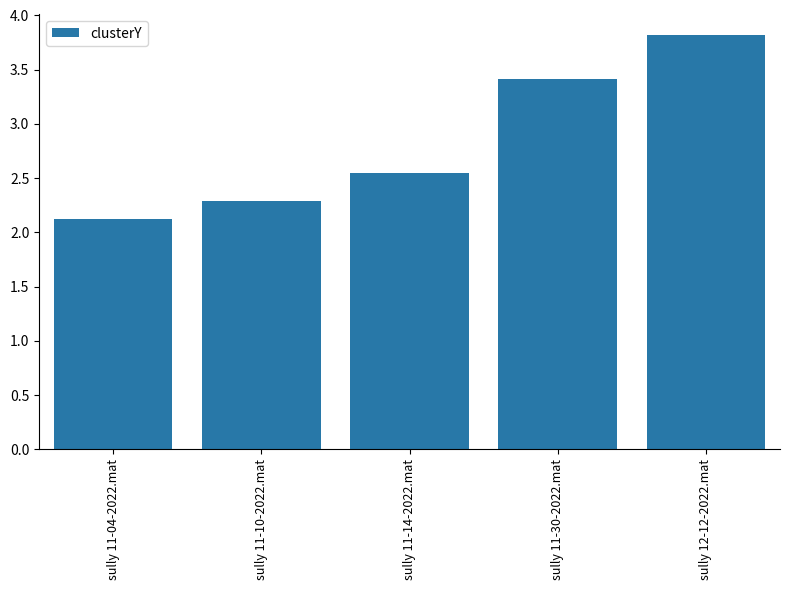

At which category does the chart reach its minimum across all series?

sully 11-04-2022.mat